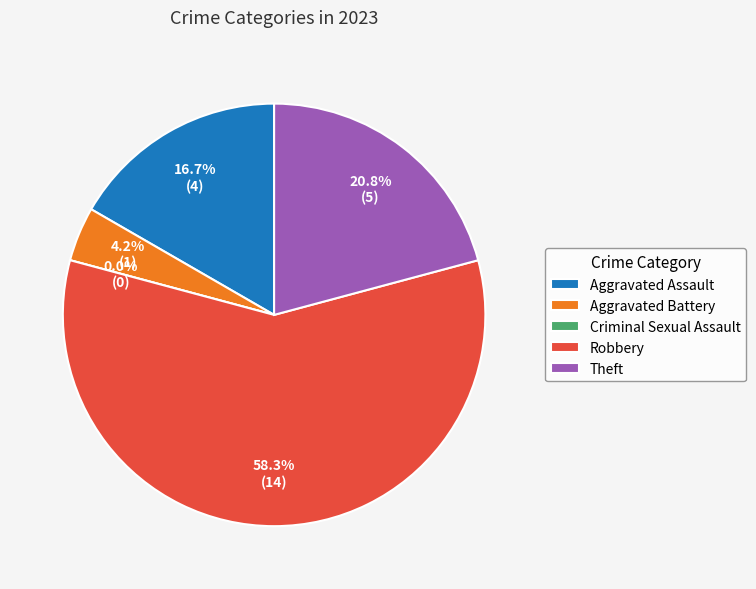

What percentage is the Theft slice, to the nearest percent?

21%